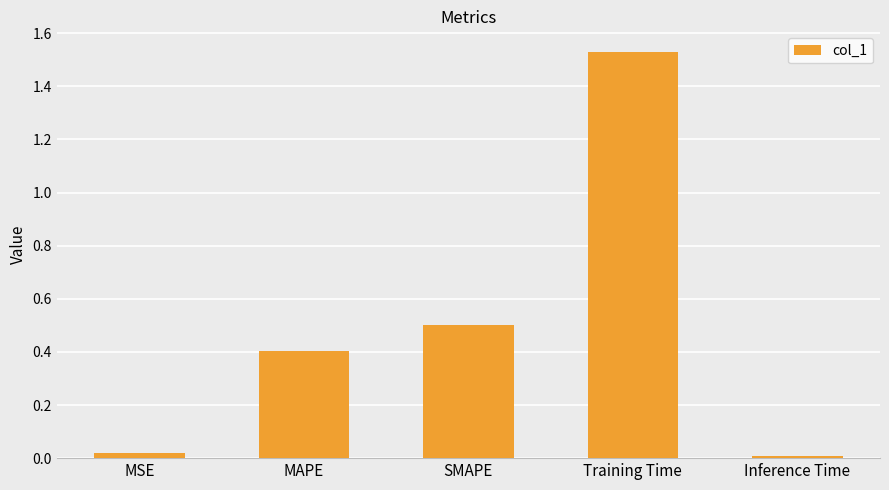

The value at SMAPE is 0.5. True or false?

True